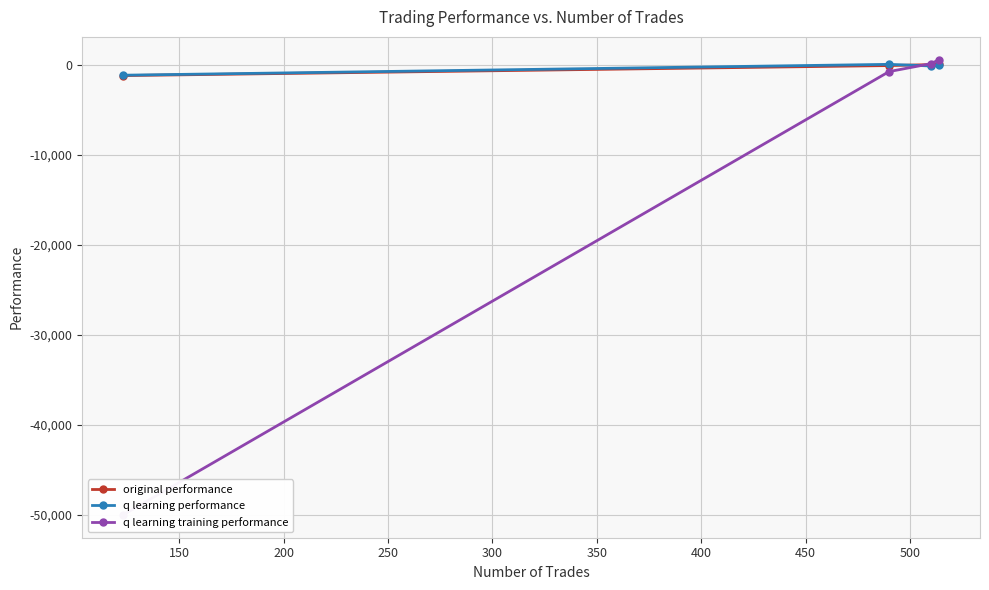

True or false: original performance has more than 2 interior local peaks.

False